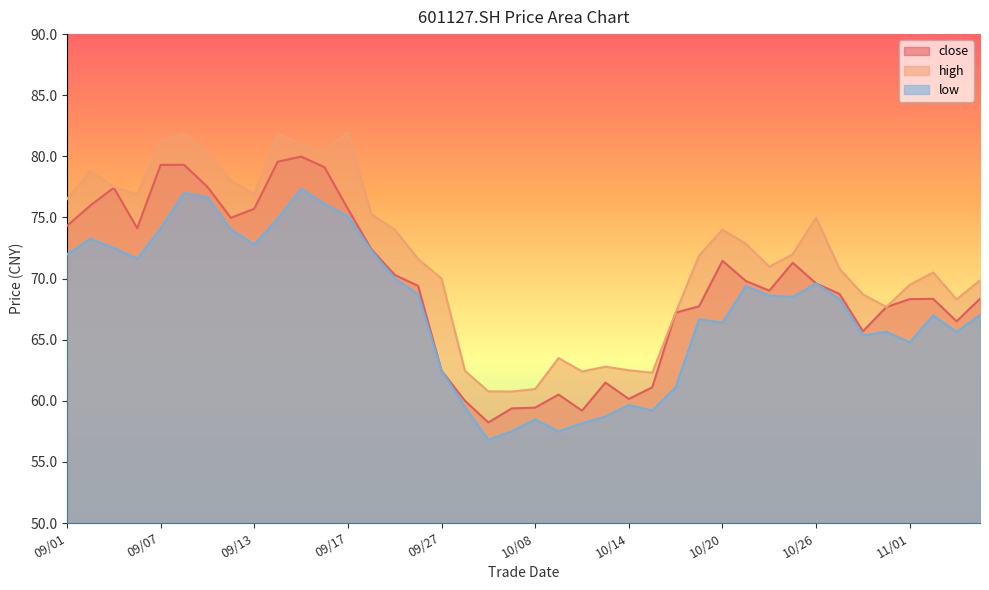

True or false: high and close cross at least once.

False